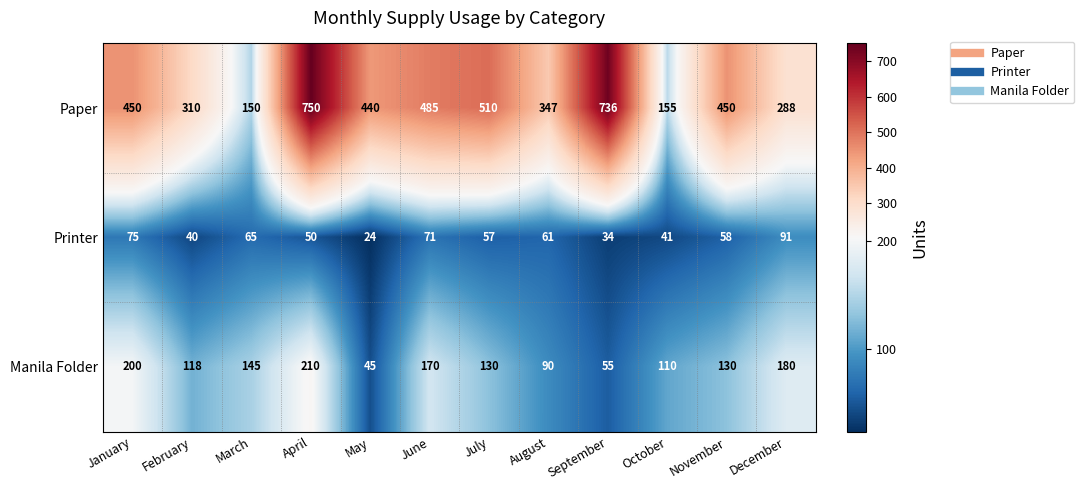

What is the difference between the Manila Folder values at May and October?

65